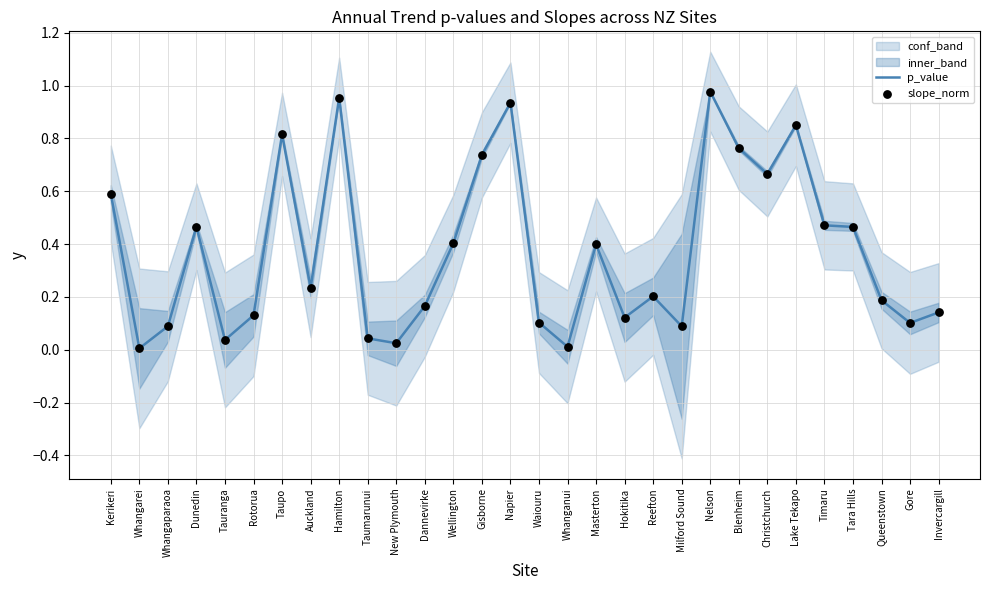

Is the value of slope_norm at Queenstown greater than the value of p_value at Gisborne?

No